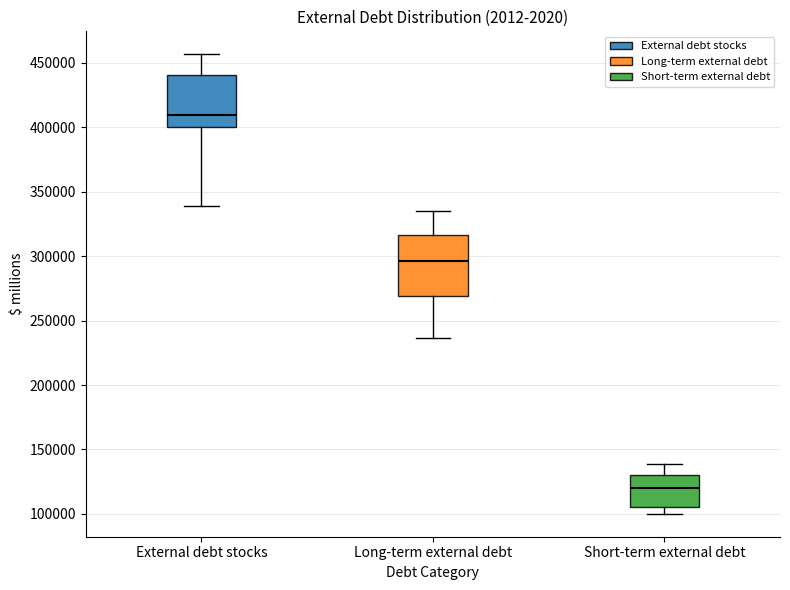

Reading left to right, read every box against the y-axis: the position of its median line, the range the box covers, and the ends of its whiskers. The values are not printed on the chart, so give them approximately, as read against the axis.

External debt stocks: median 410000, box 400000 to 440000, whiskers 340000 to 455000
Long-term external debt: median 295000, box 270000 to 315000, whiskers 235000 to 335000
Short-term external debt: median 120000, box 105000 to 130000, whiskers 100000 to 140000